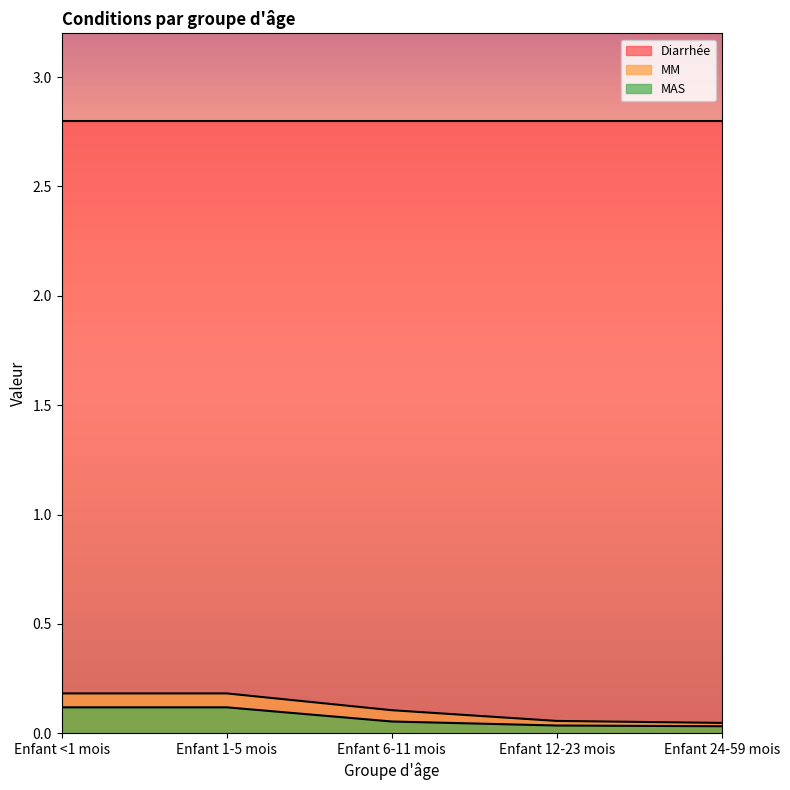

Where is MAS nearest to the value 0?

Enfant 24-59 mois